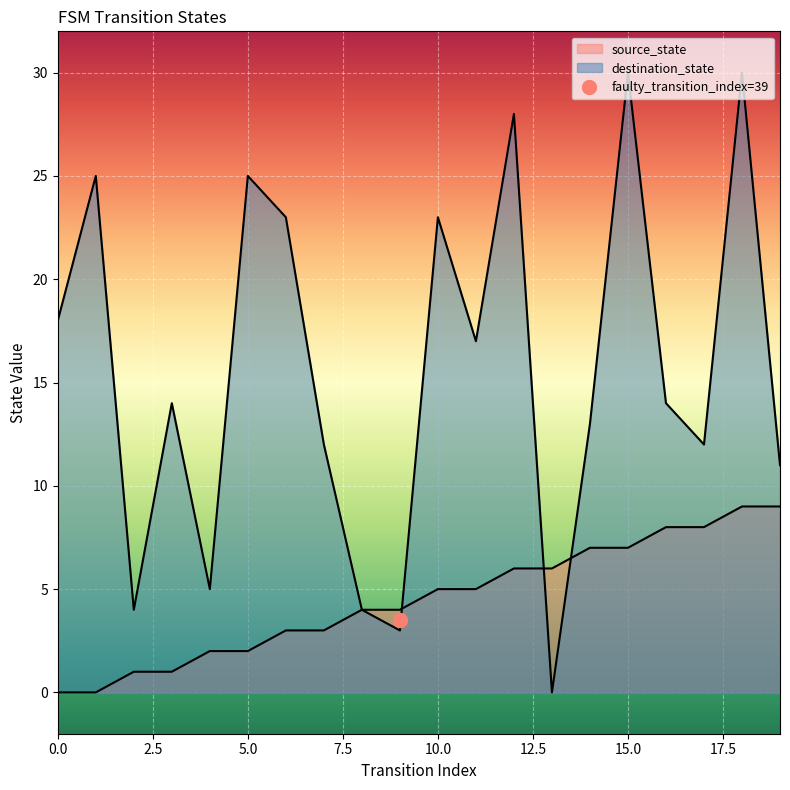

Does the chart display data point markers on the line(s)?

No